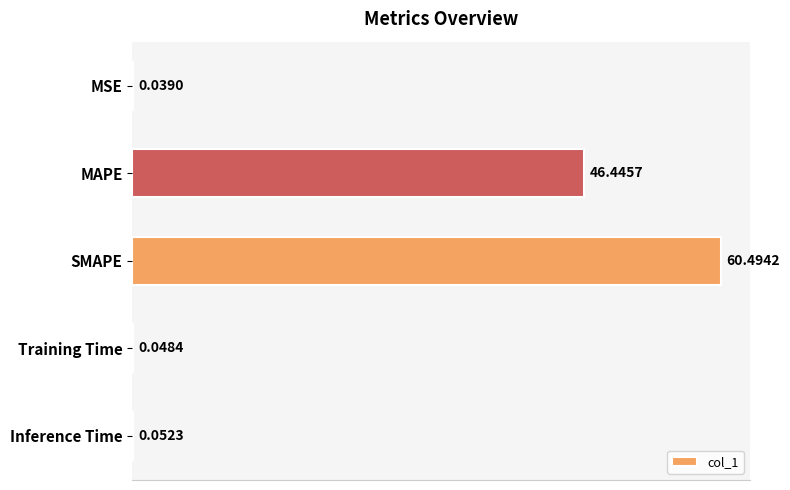

At which label is the value closest to 30?

MAPE